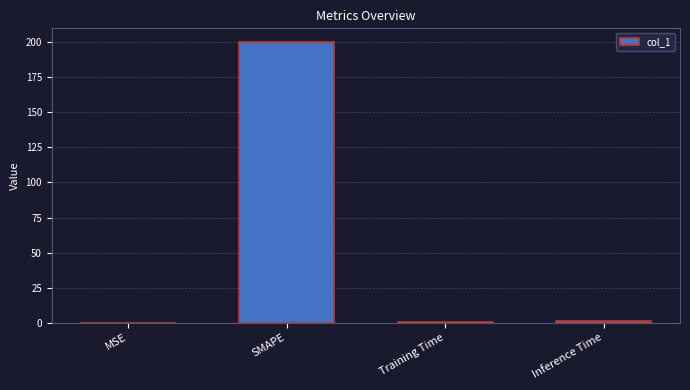

Which has a higher value, SMAPE or Inference Time?

SMAPE